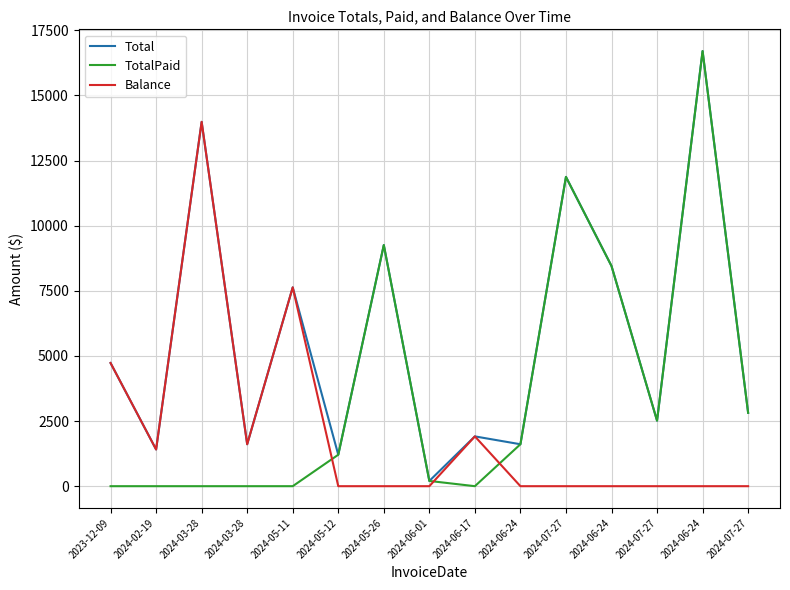

Does the chart have visible grid lines?

Yes